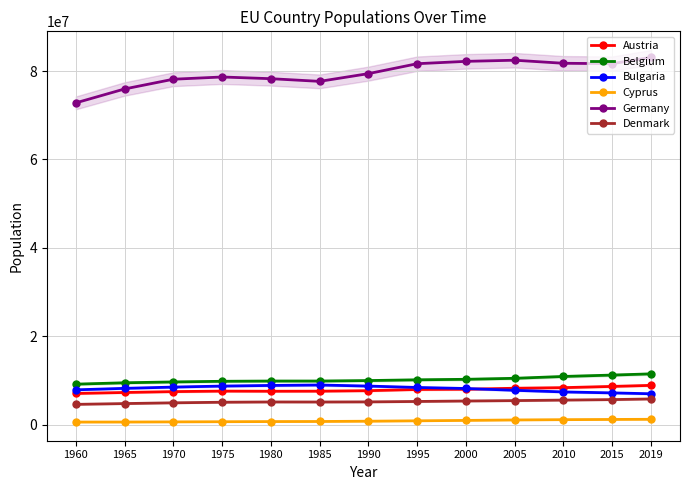

What is the total value across all series at 1965?

106242403